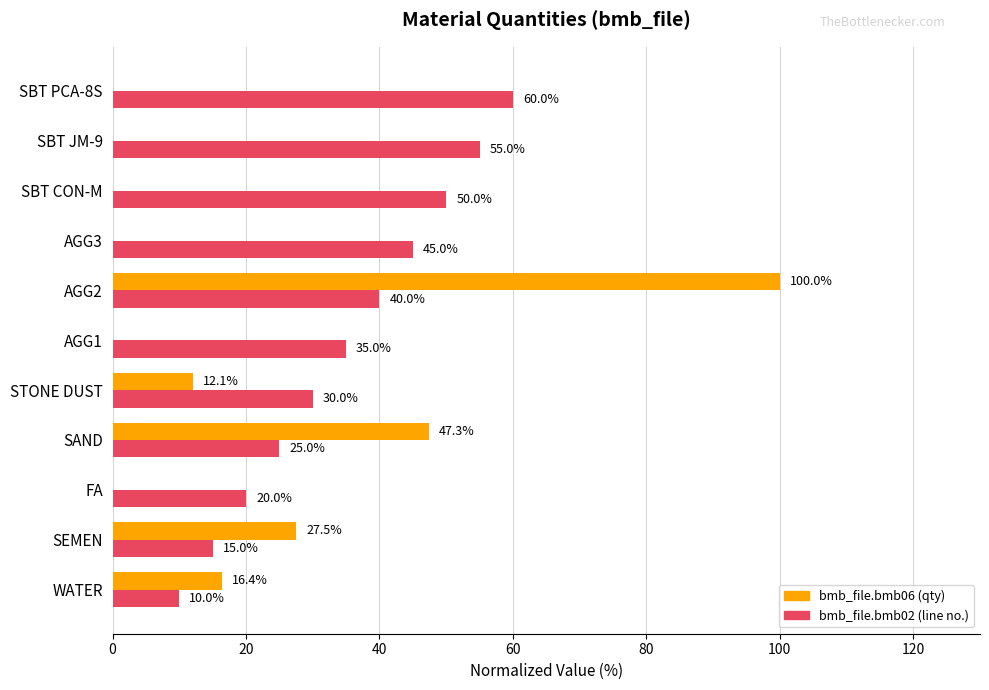

What is the maximum value shown in the chart?

100.0